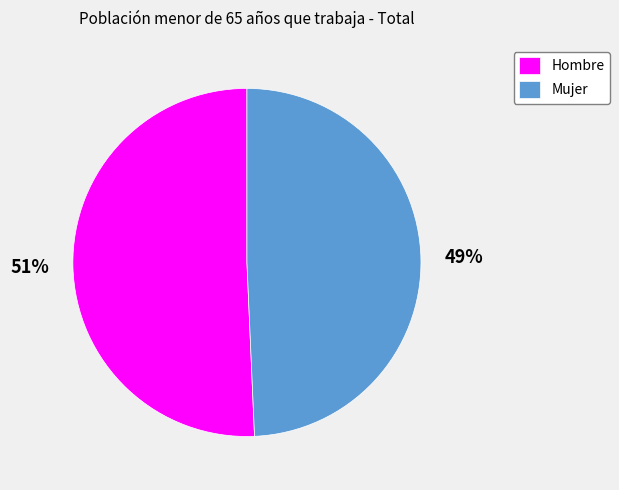

To the nearest percent, what portion does Hombre represent?

51%